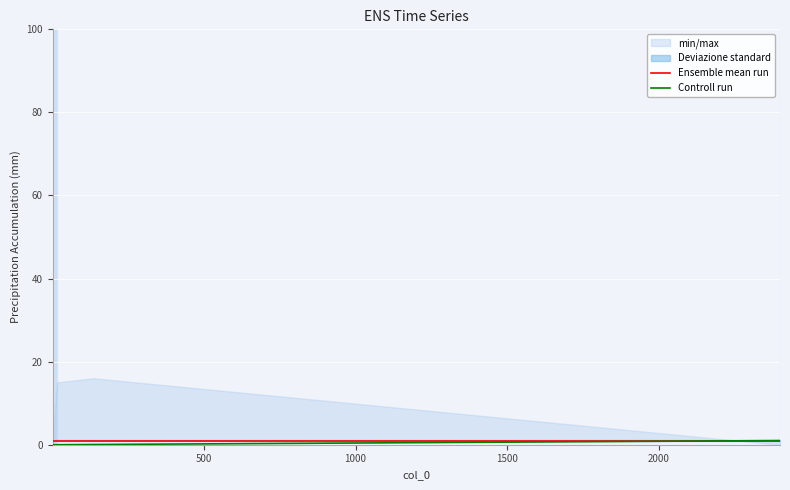

Reading left to right, extract all data points from this chart.

Ensemble mean run: 1.0	1.0	1.0	1.0	1.0	1.0	1.0	1.0	1.0	1.0	1.0	1.0	1.0	1.0	1.0	1.0	1.0
Controll run: 0.0	0.0	0.0	0.0	0.0	0.0	0.0	0.0	0.0	0.0	0.0	0.0	0.0	0.0	0.0	0.1	1.0